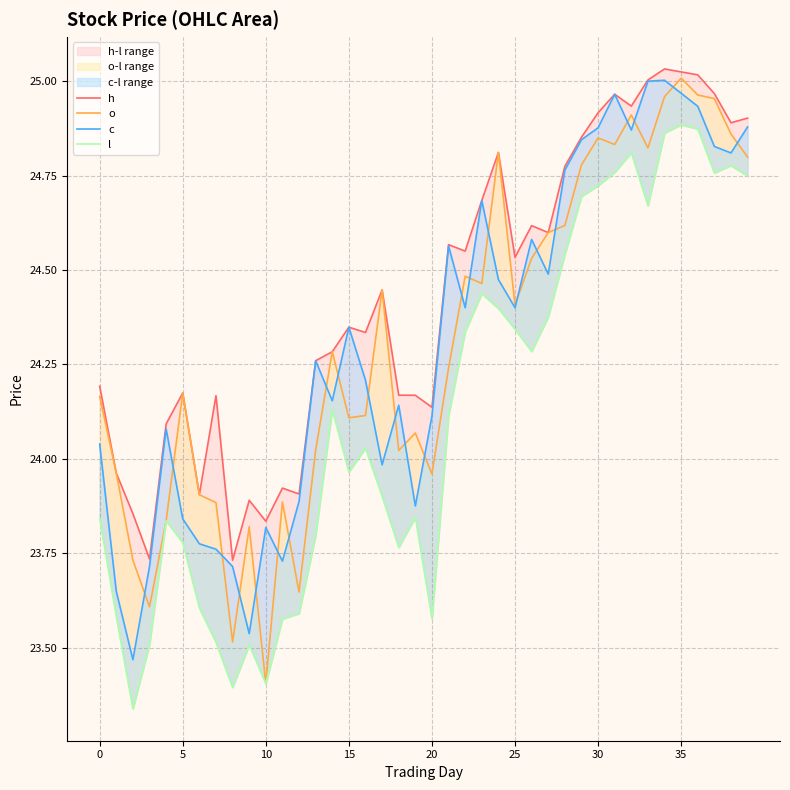

Which category has the highest value in the o series?

35